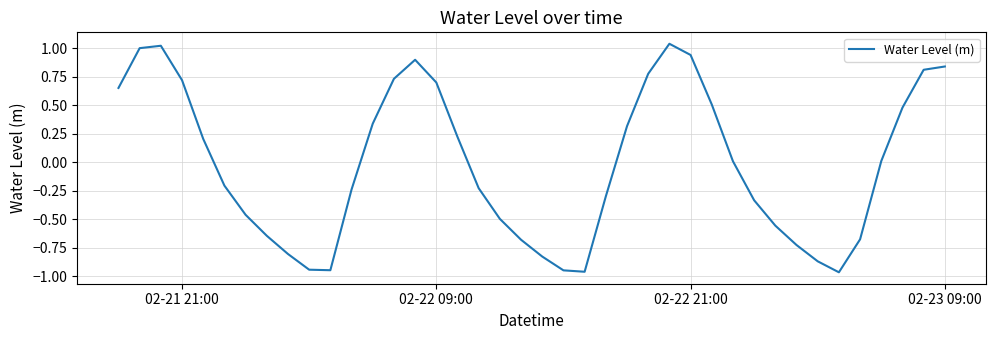

What is the difference between the maximum and minimum values?

2.0